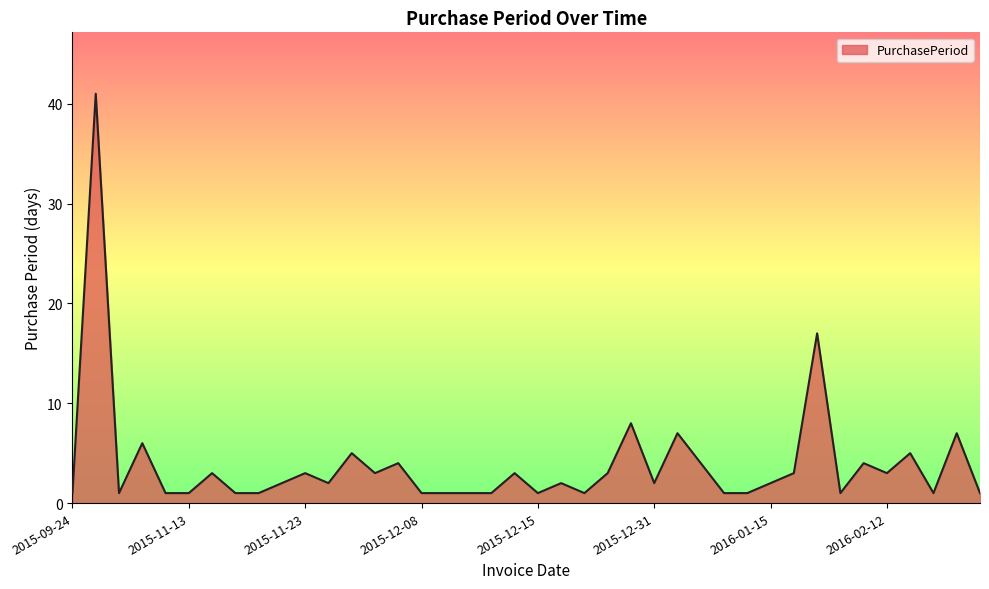

Does the chart display data point markers on the line(s)?

No